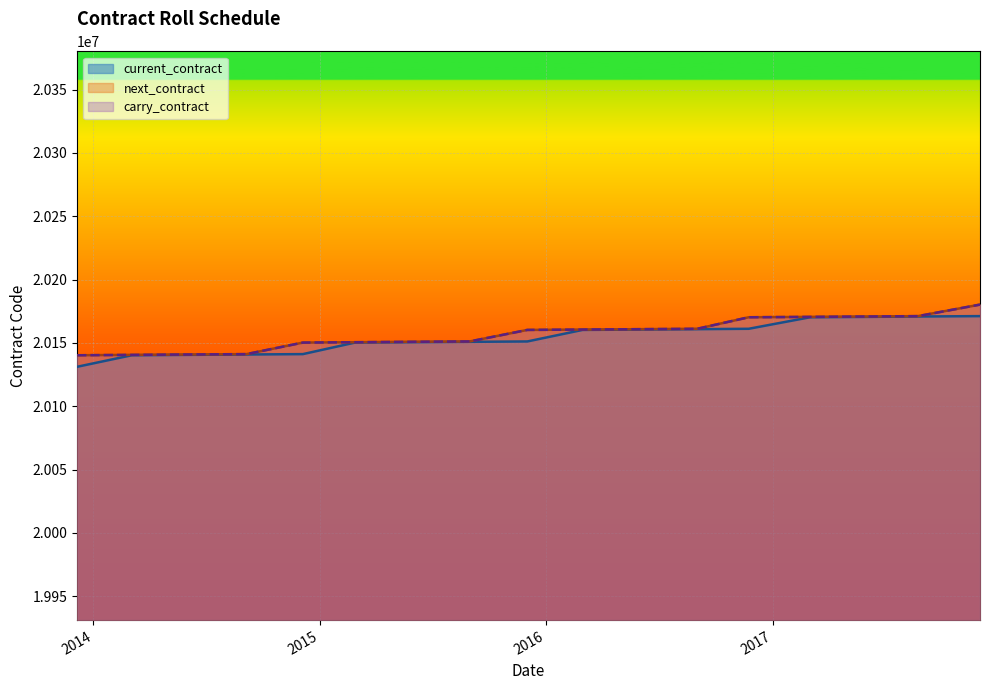

What is the minimum value shown in the chart?

20131200